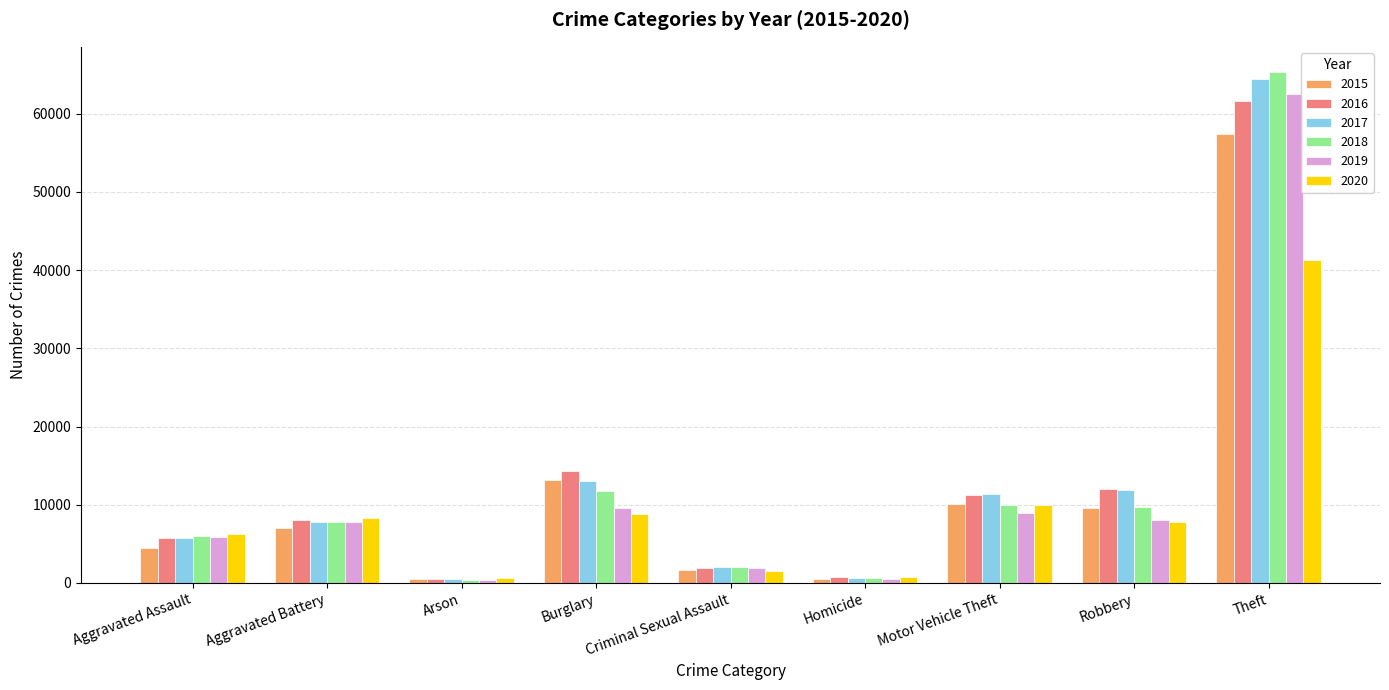

The 2020 series shows 3390 at Aggravated Battery. True or false?

False